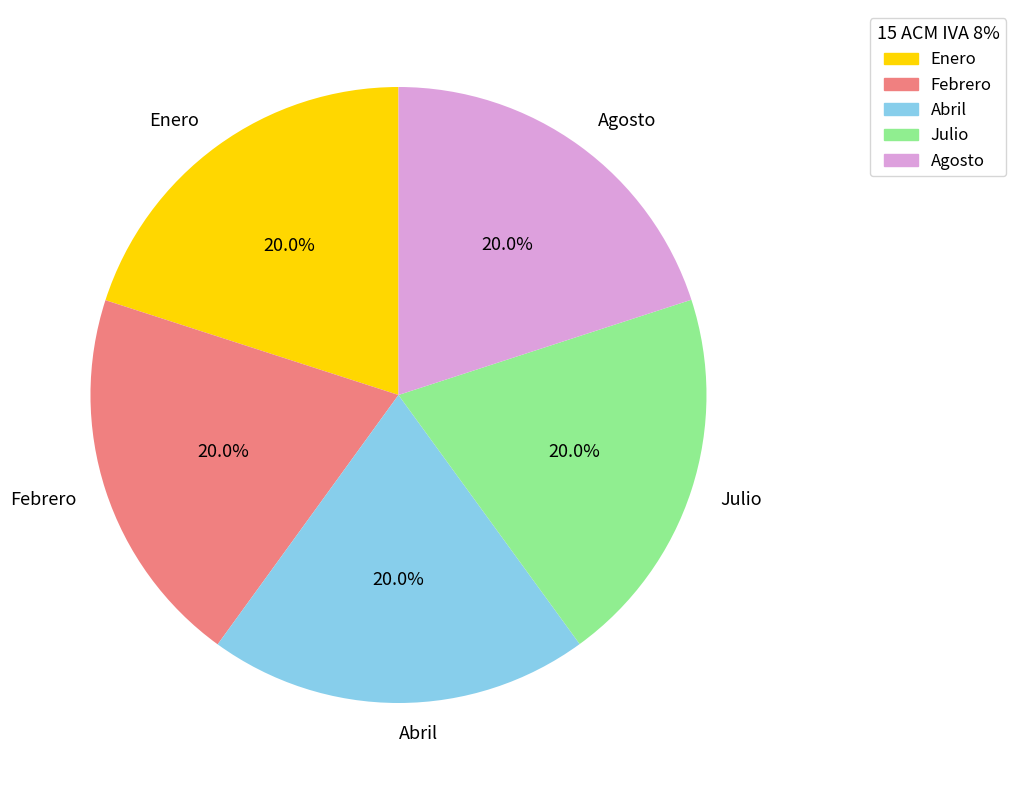

Combined, what portion of the pie is Enero and Agosto?

40.0%